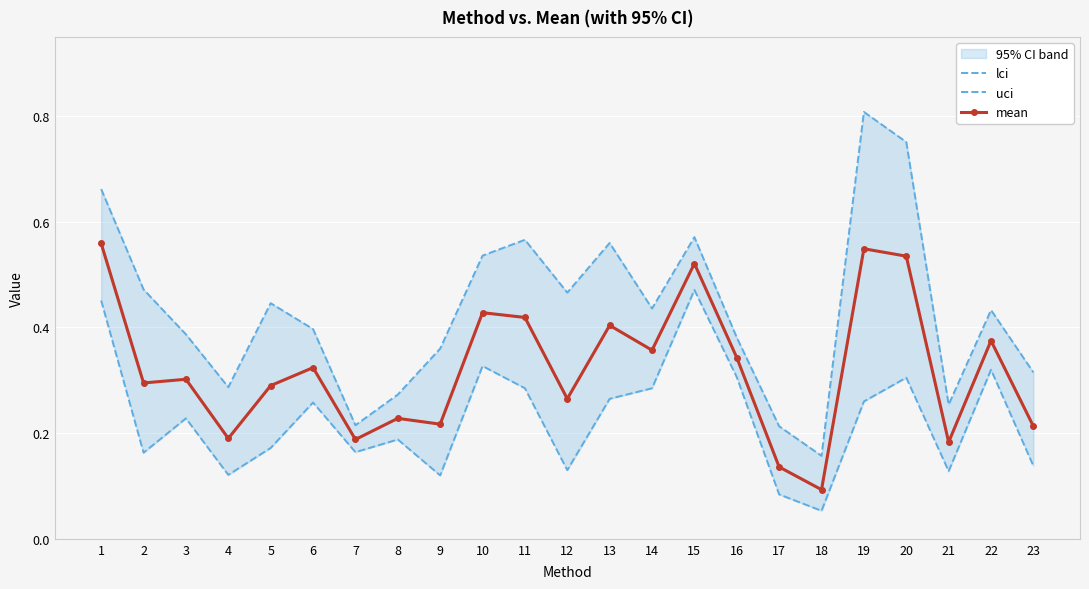

At which category does the chart reach its peak across all series?

19